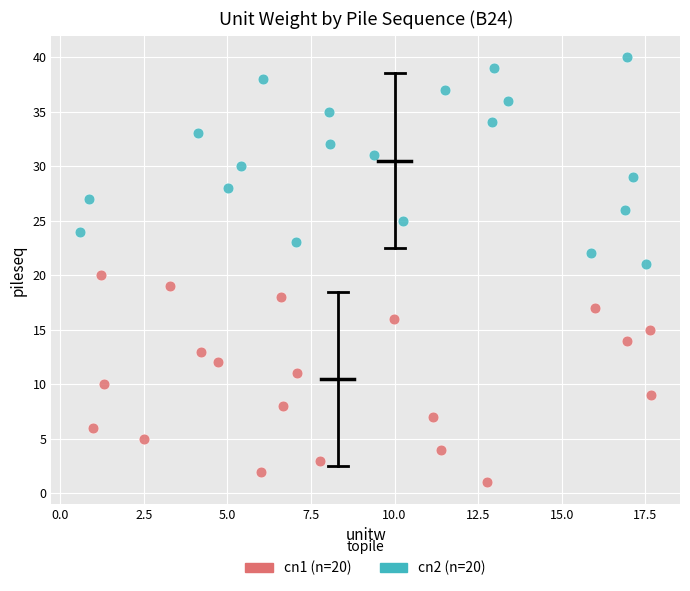

Which series reaches the maximum Y coordinate?

cn2 (n=20)